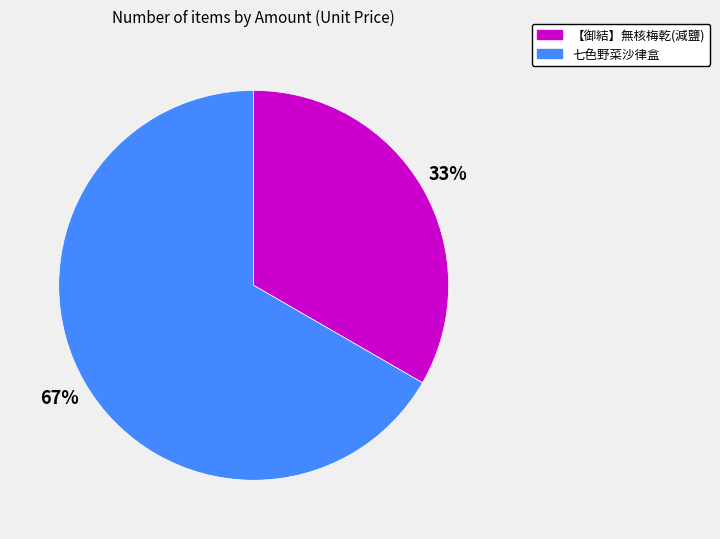

What percentage is the 七色野菜沙律盒 slice, to the nearest percent?

67%